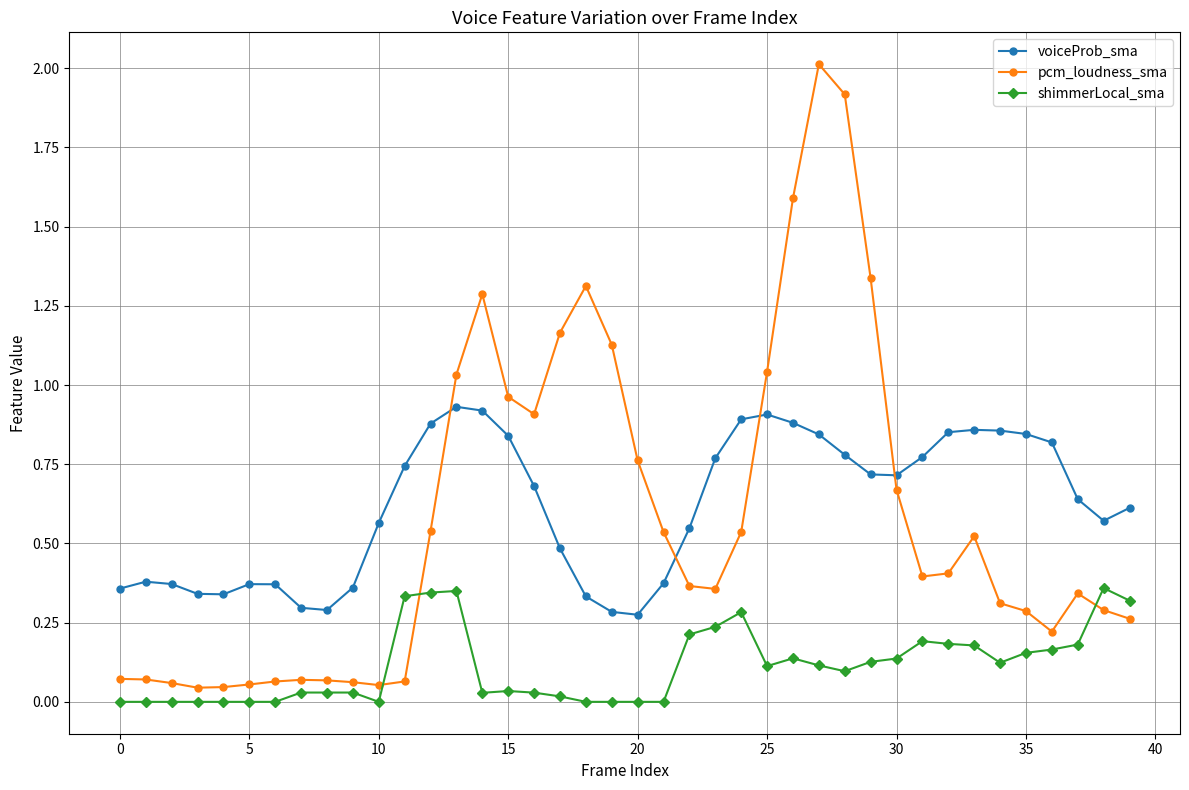

List the series in order of their peak value, lowest first.

shimmerLocal_sma, voiceProb_sma, pcm_loudness_sma